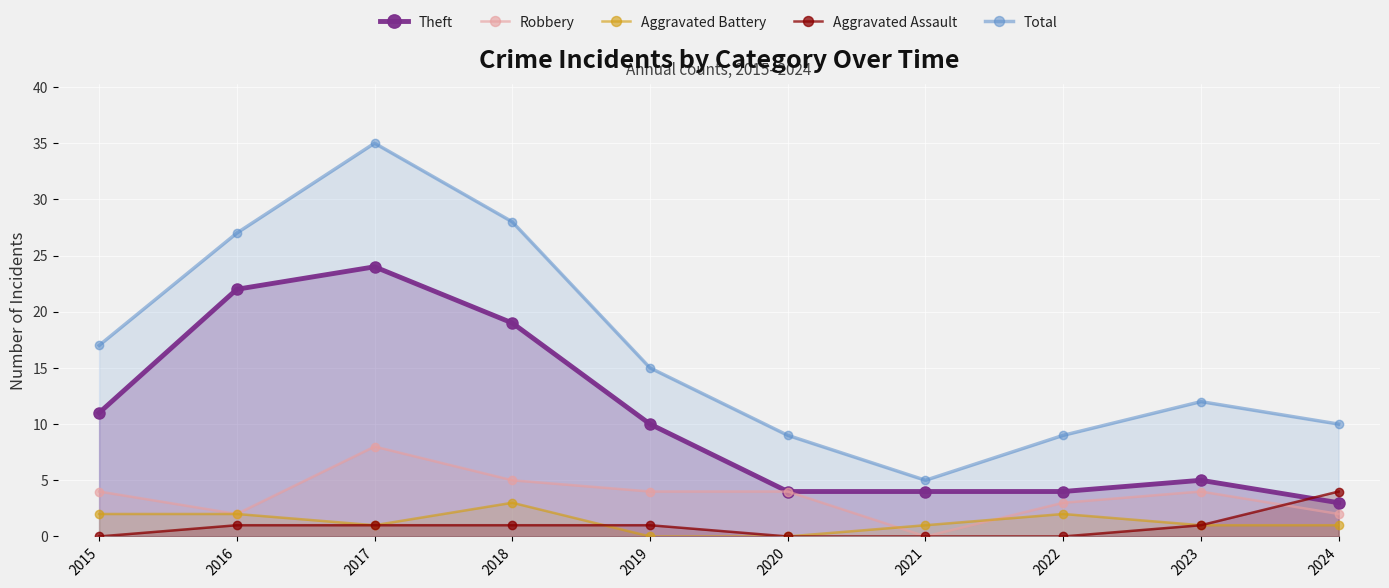

At which category is the sum across all series the highest?

2017